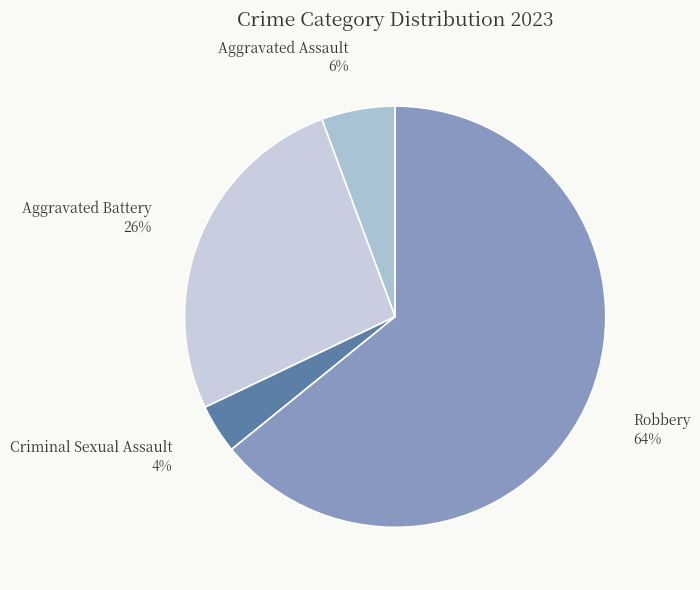

To the nearest percent, what is the difference between the largest and smallest slice percentages?

60%